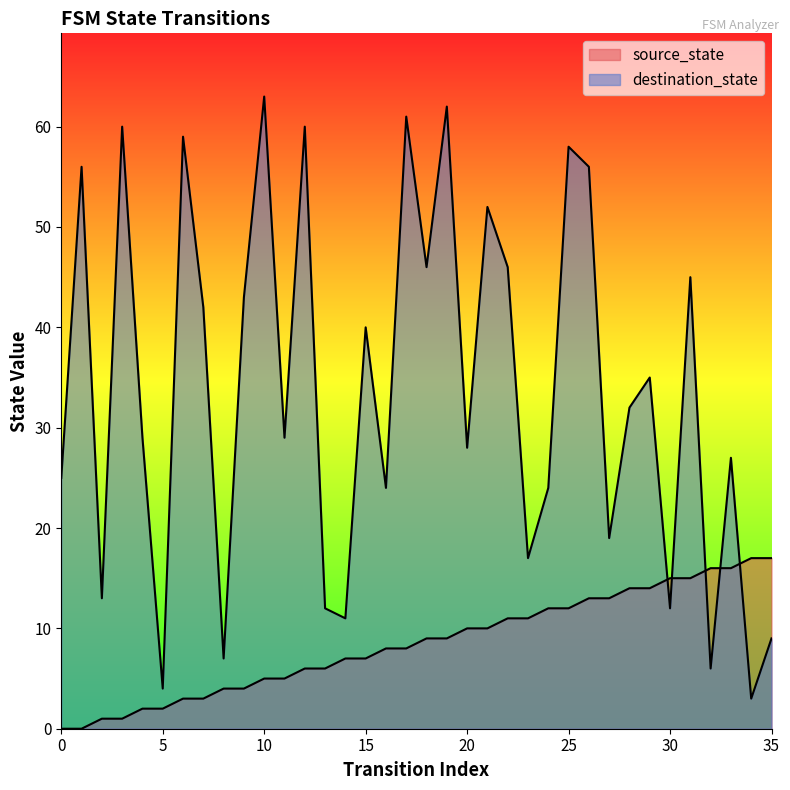

What is the sum of the source_state values at 1 and 22?

11